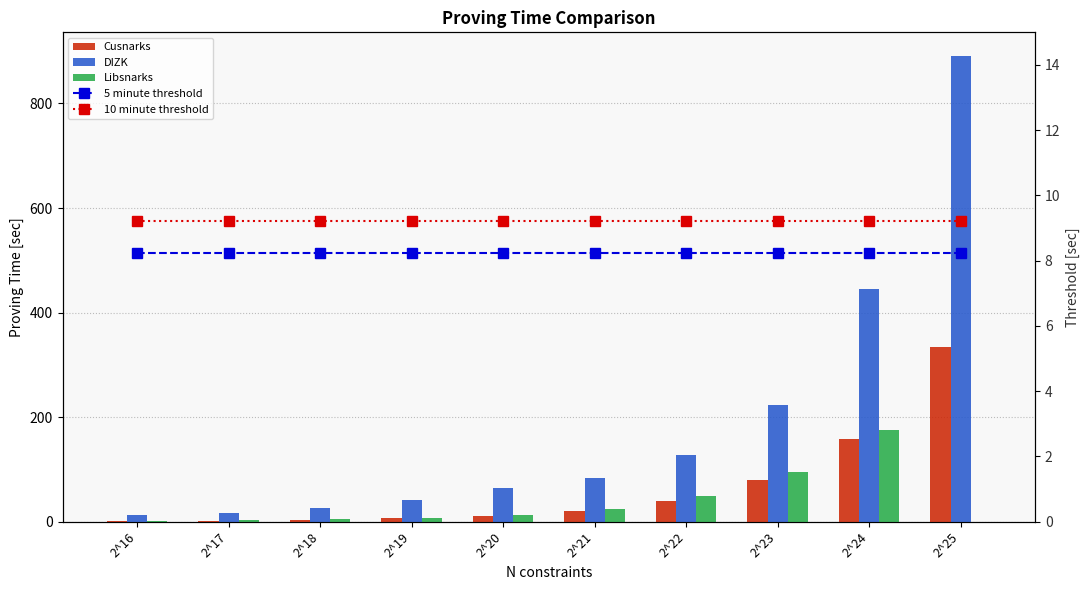

Which series changed the most between 2^22 and 2^24?

DIZK